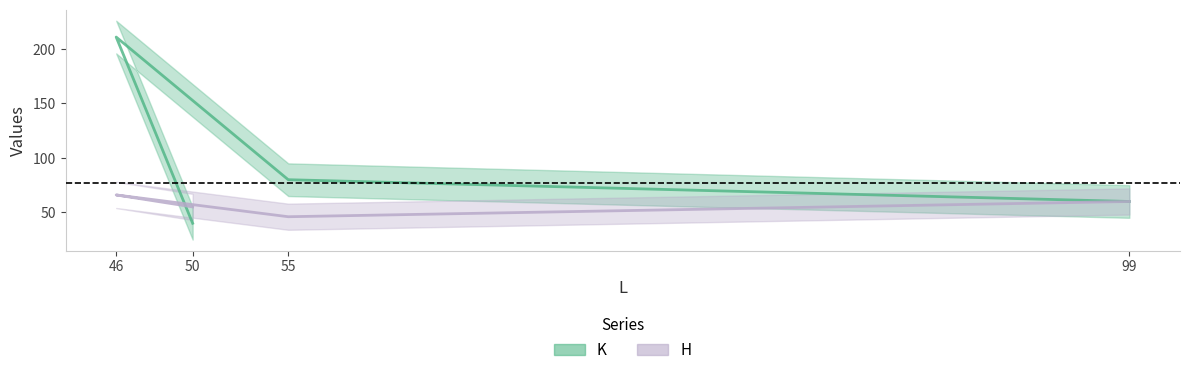

What is the difference between the maximum and minimum values in the K series?

171